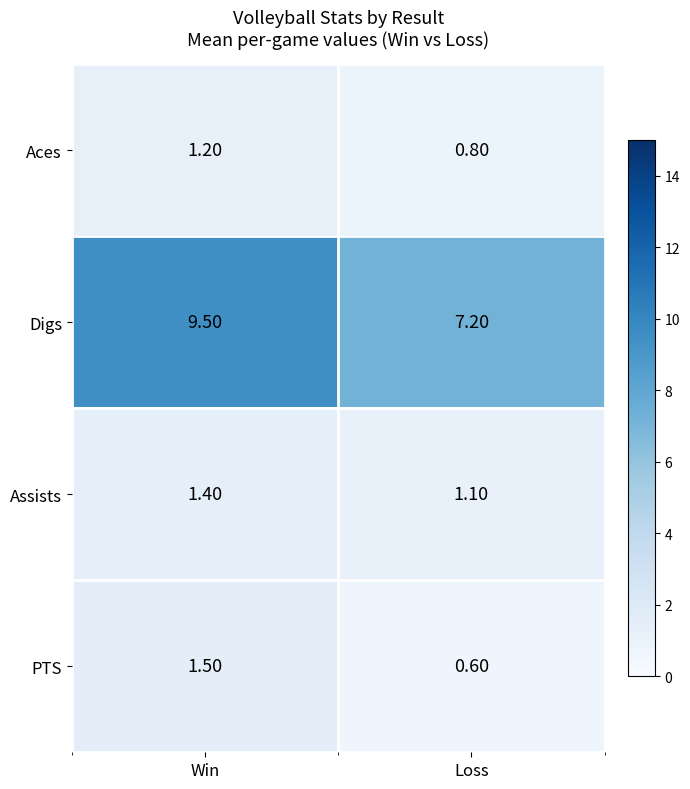

At which label does Aces first exceed 1?

Win